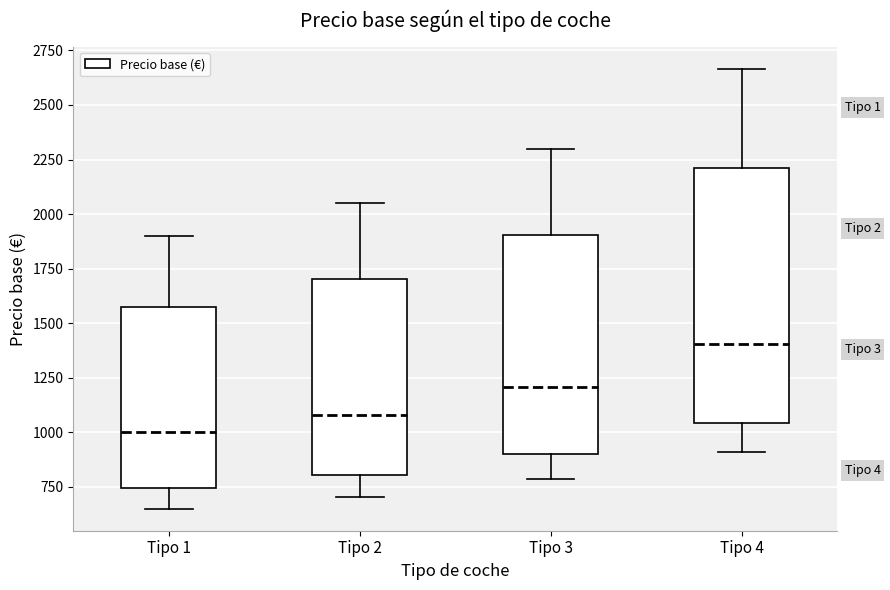

Which box is the tallest, from its lower edge to its upper edge?

Tipo 4